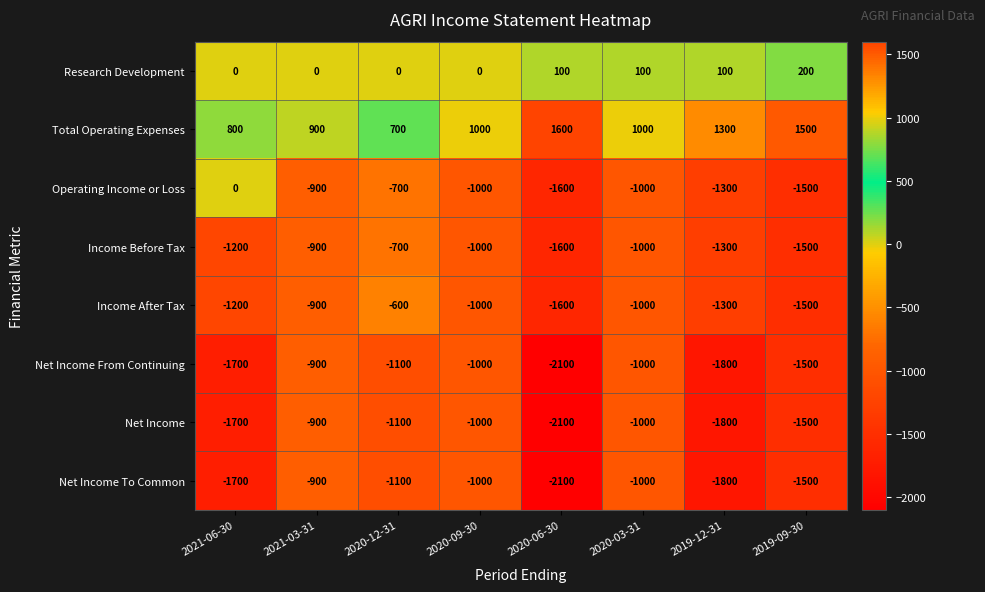

What is the difference between the maximum and minimum values in the Research Development series?

200